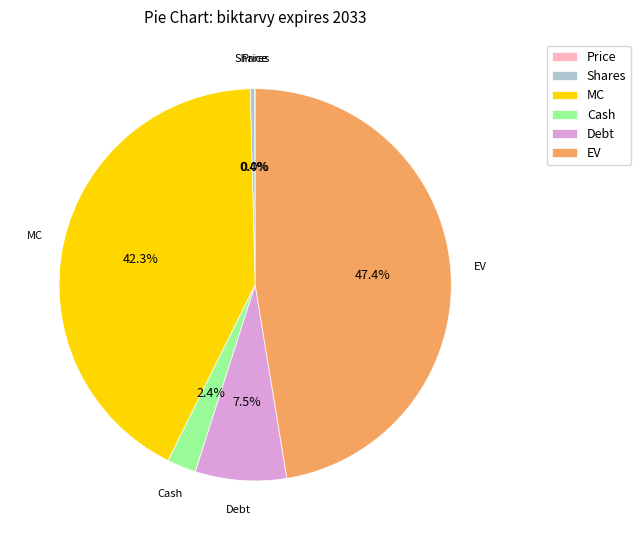

What is the largest slice in the pie chart?

EV